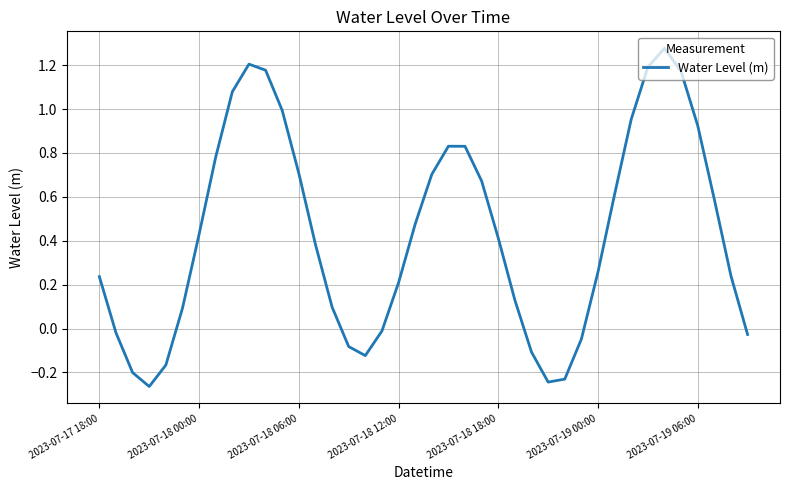

What is the difference between the maximum and minimum values?

1.5